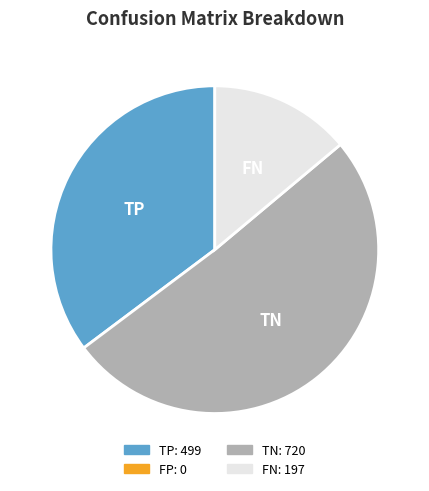

Is there any slice that represents more than half of the pie?

Yes